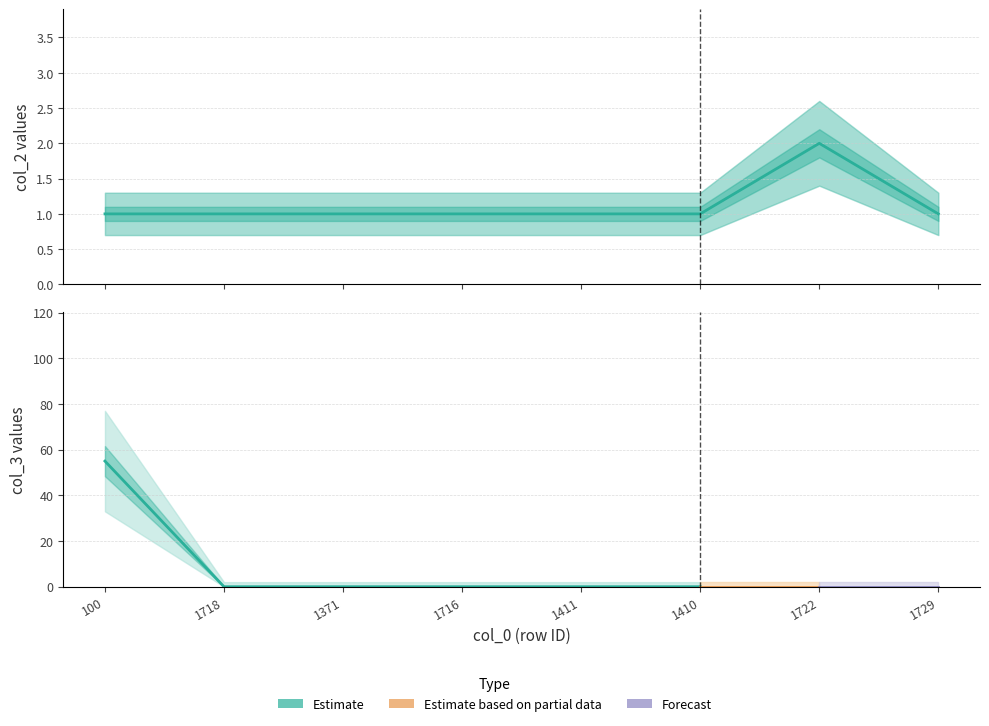

What is the average value?

1